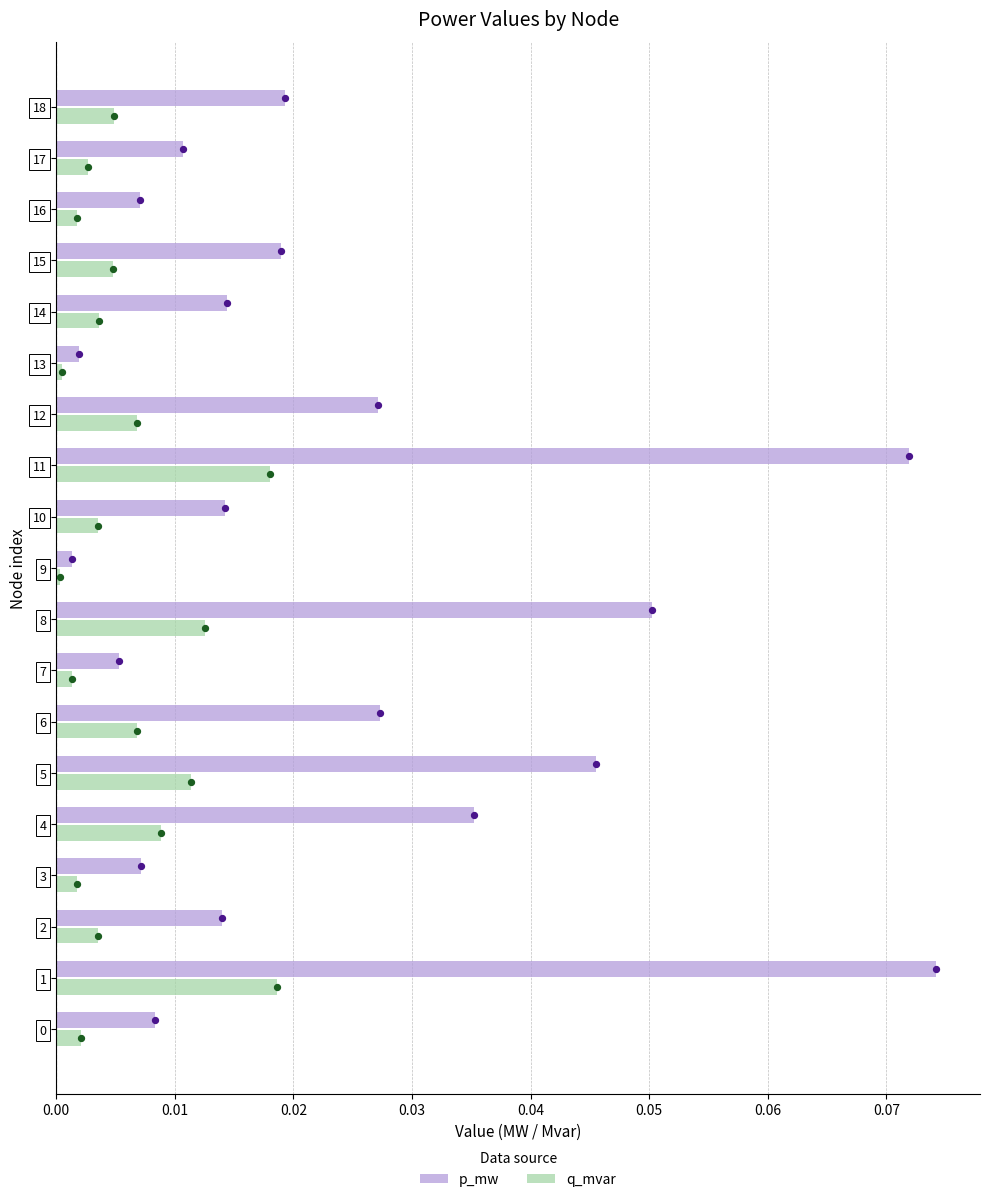

Which series contains the lowest Y value?

q_mvar